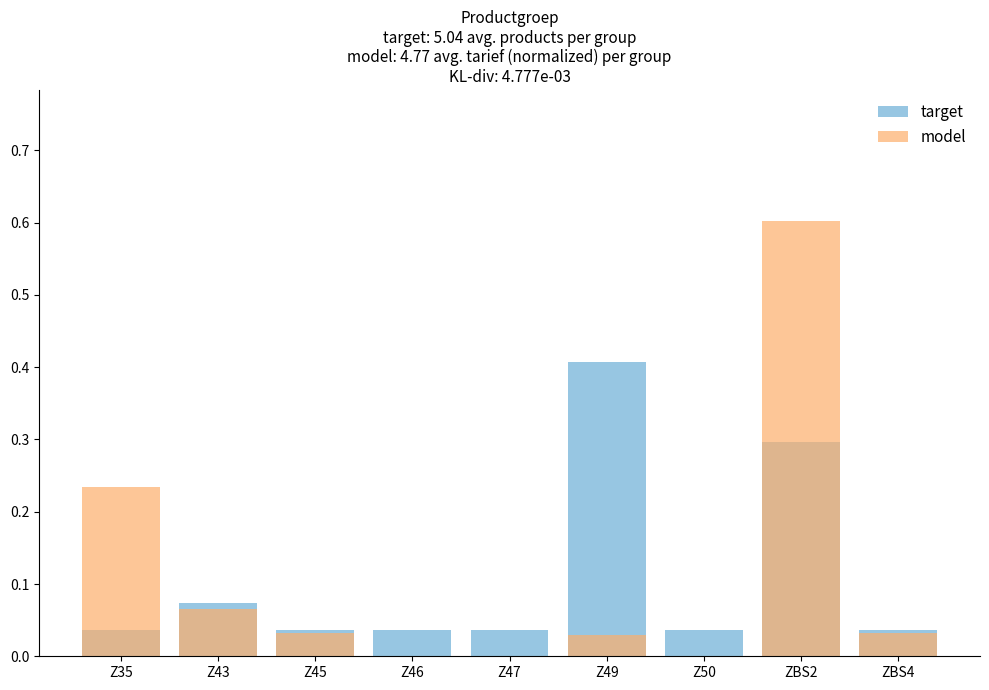

Rank the series at Z47 from lowest to highest value.

model, target